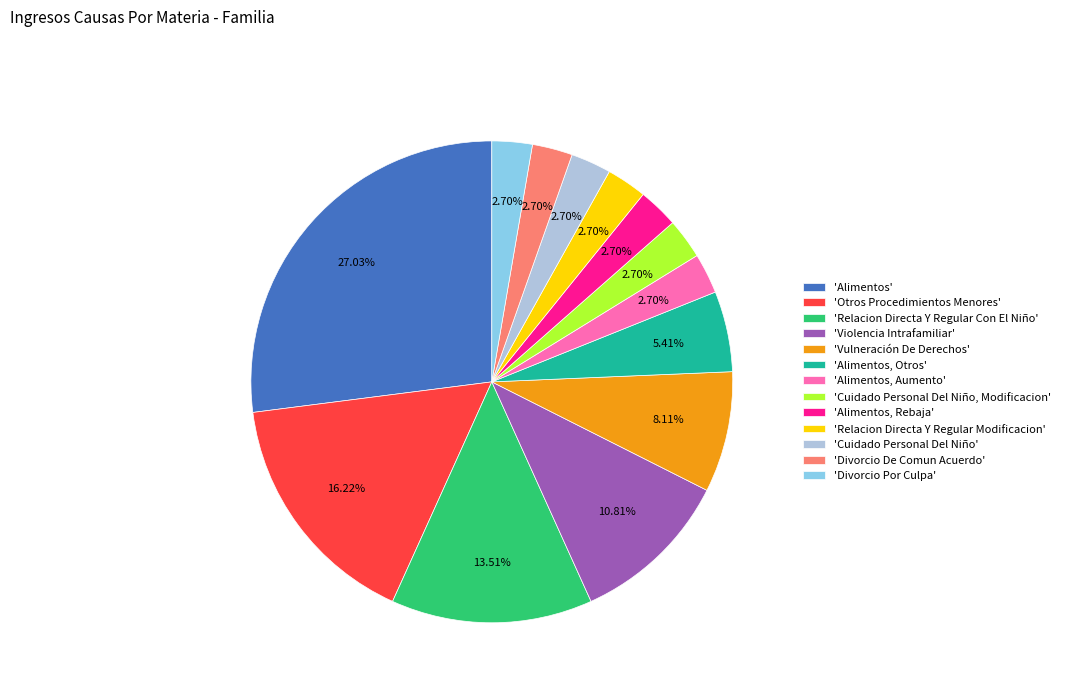

Which category has the biggest portion of the pie?

'Alimentos'